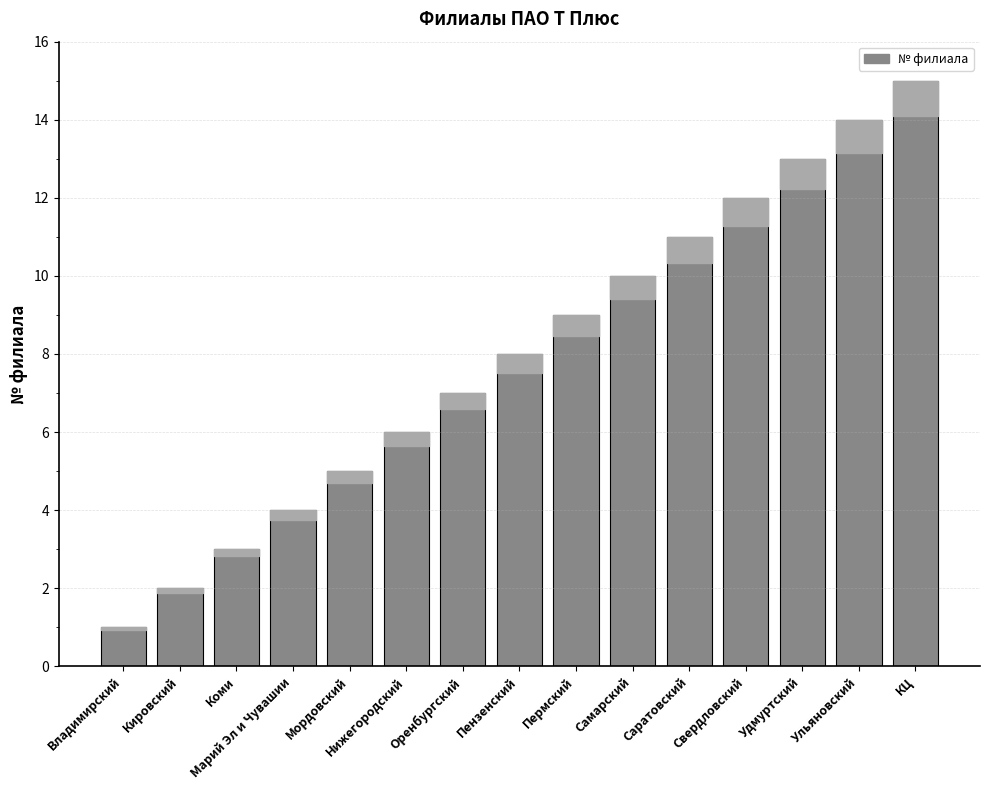

True or false: the data shows 3 at Коми.

True